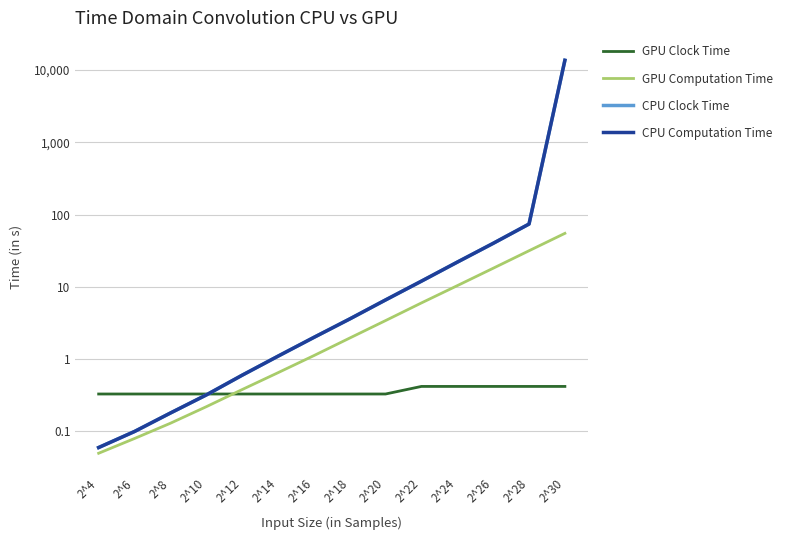

True or false: GPU Computation Time and CPU Computation Time cross at least once.

False